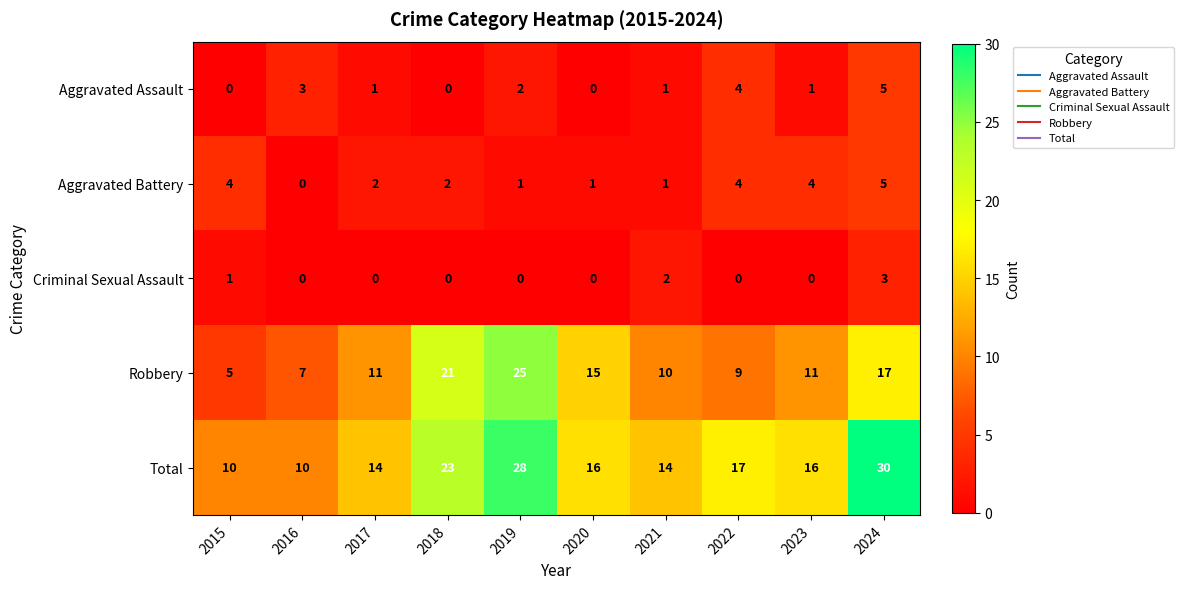

Rank the series at 2017 from highest to lowest value.

Total, Robbery, Aggravated Battery, Aggravated Assault, Criminal Sexual Assault